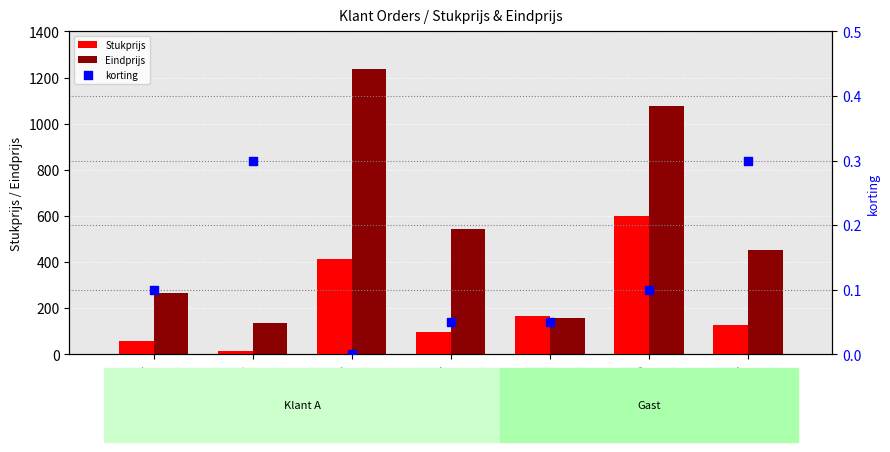

What is the total value across all series at Gast-2?

1677.3